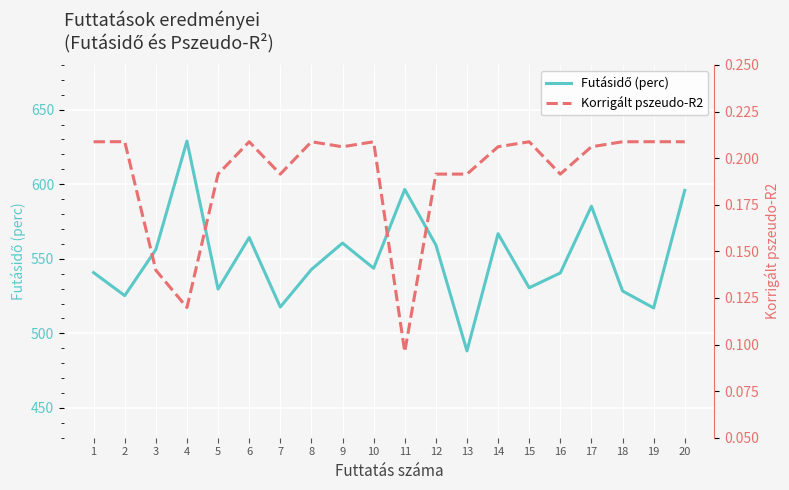

Which series has the largest total across all categories?

Futásidő (perc)